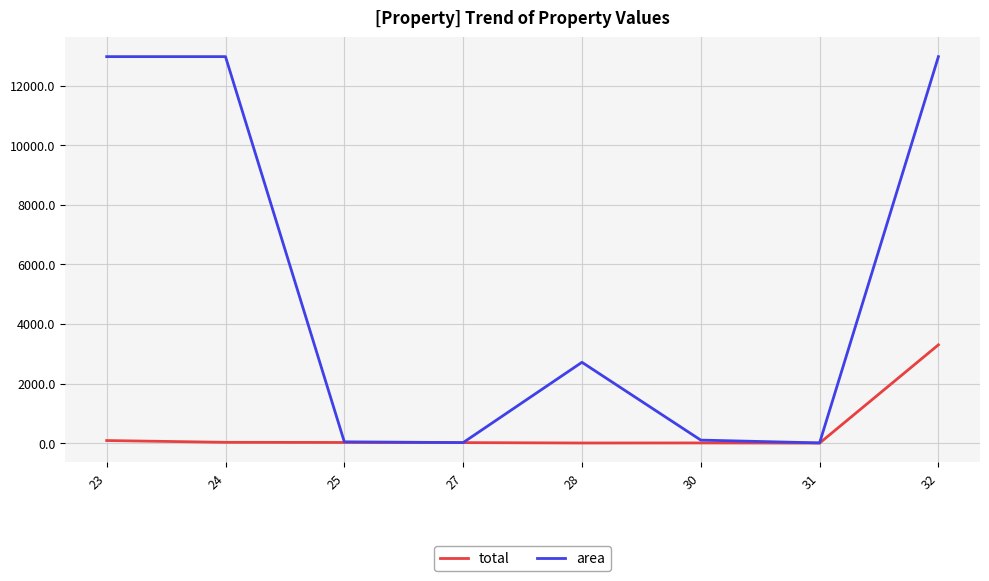

At which category is the sum across all series the highest?

32